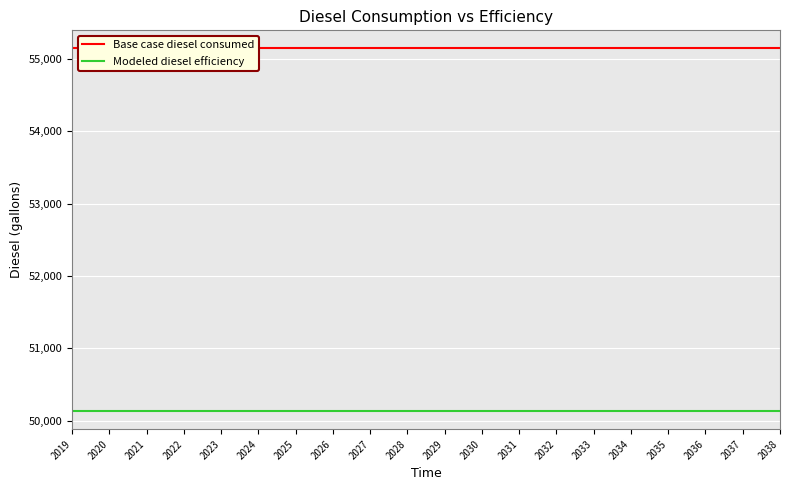

List the series in order of their overall mean, lowest first.

Modeled diesel efficiency, Base case diesel consumed